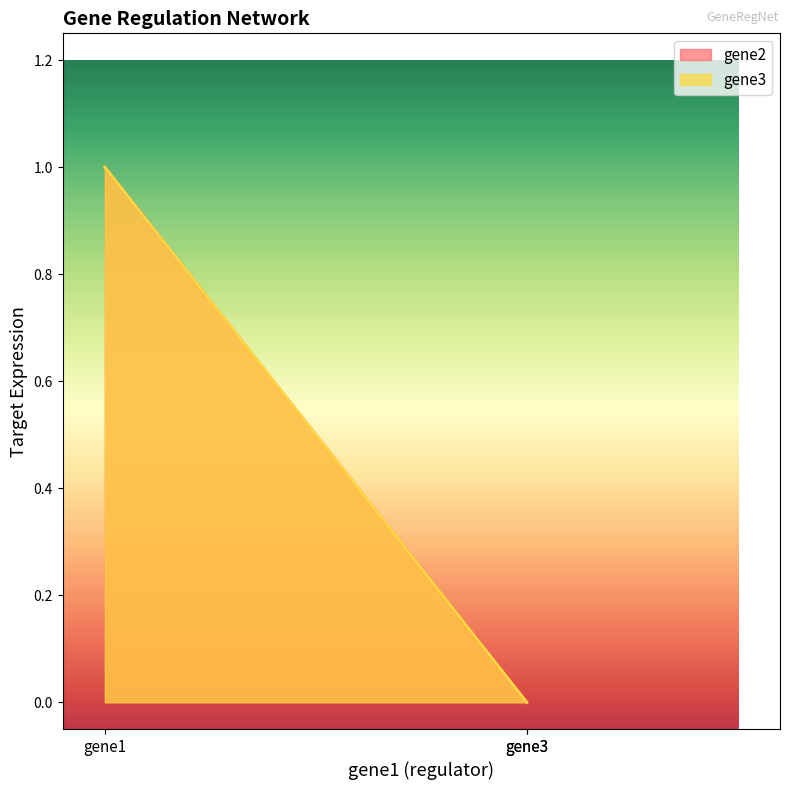

How many data points in gene3 are above 0?

1